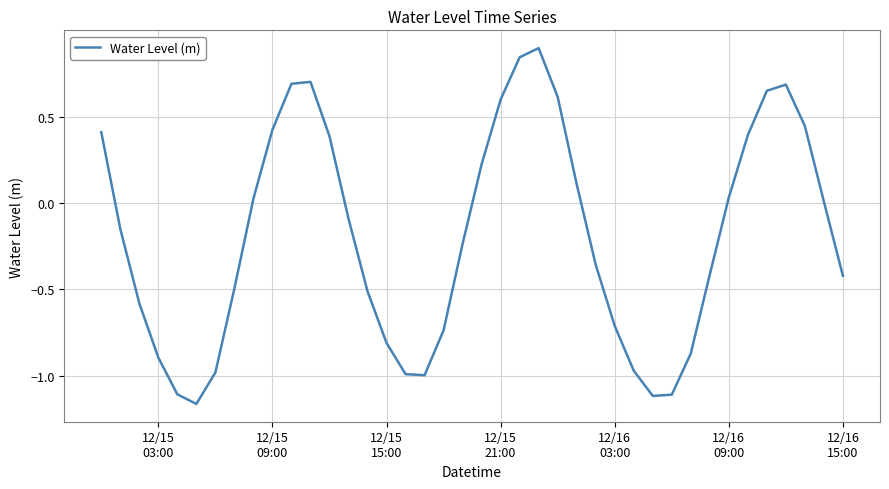

True or false: the data has more than 0 interior local peaks.

True